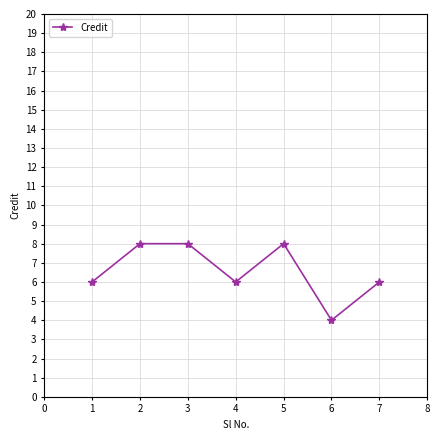

How many points are lower than both their immediate neighbors (excluding endpoints)?

2